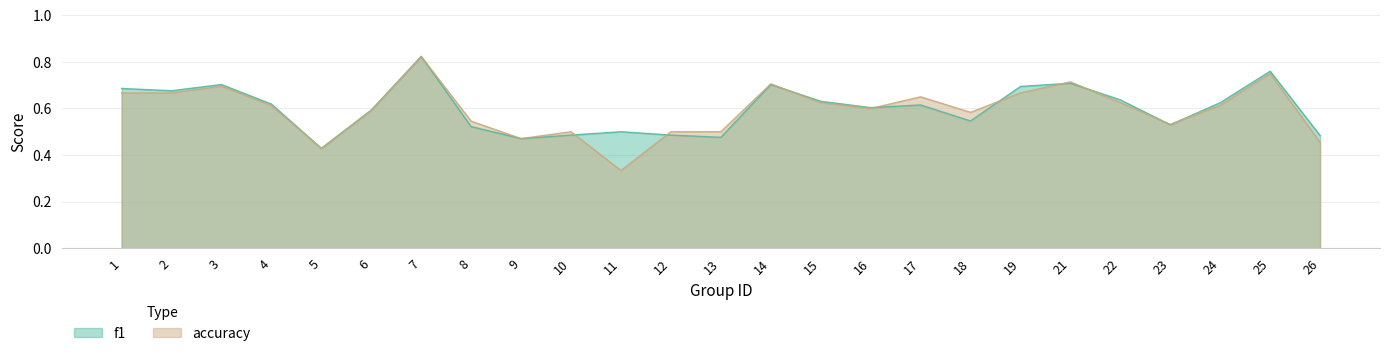

True or false: f1 has a value of 0.8 at 25.

True